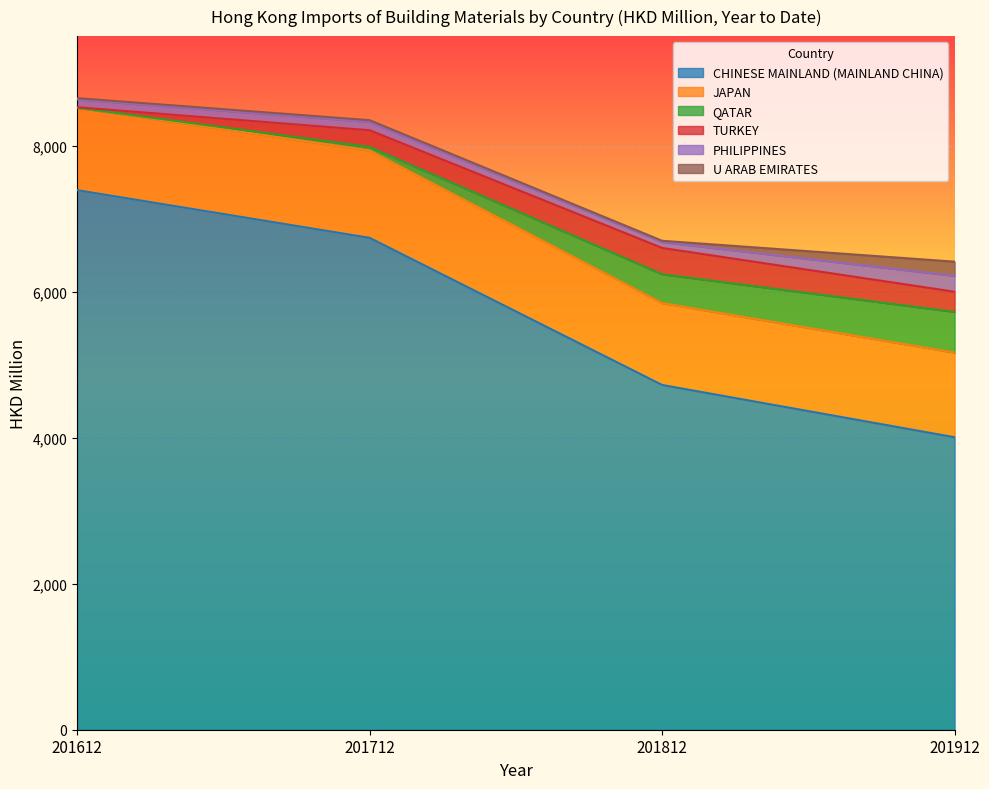

What is the difference between the maximum and minimum values in the TURKEY series?

354.8